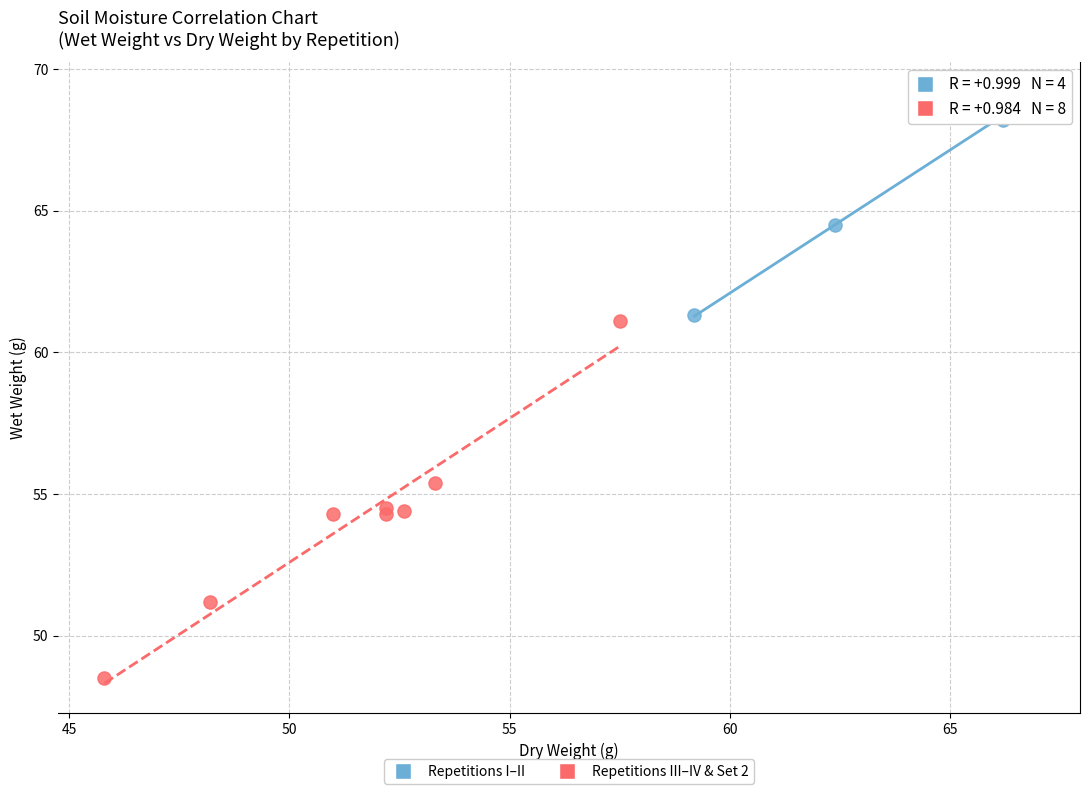

Which series has the widest spread of Y values?

Repetitions III–IV & Set 2